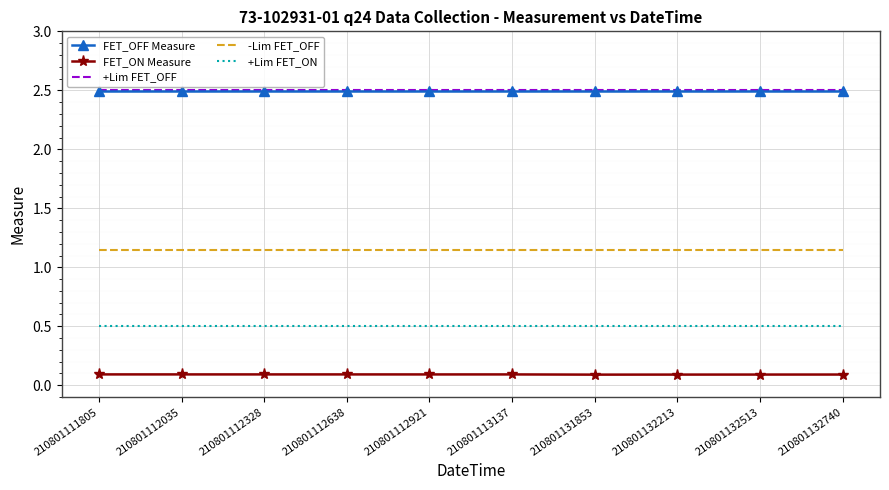

What is the total value across all series at 210801113137?

6.7